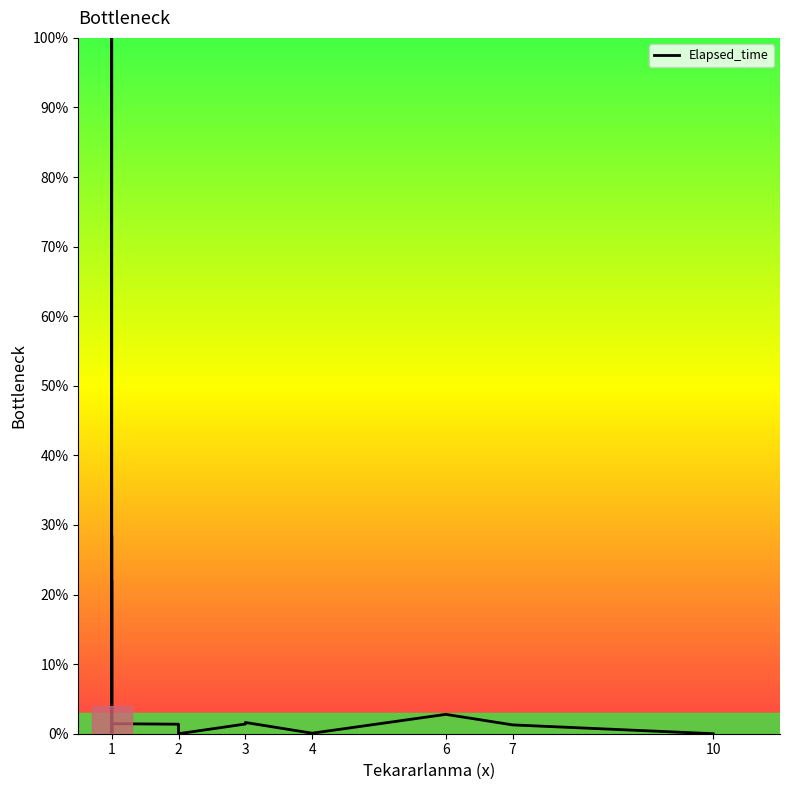

What is the value of the 1st point from the left?

0.2